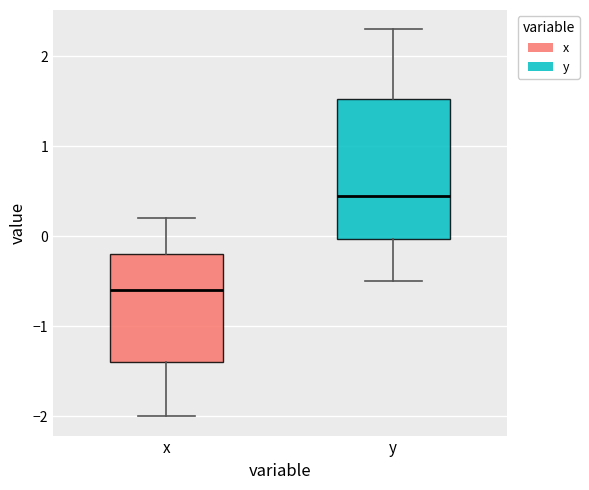

Which box has the lowest median line?

x